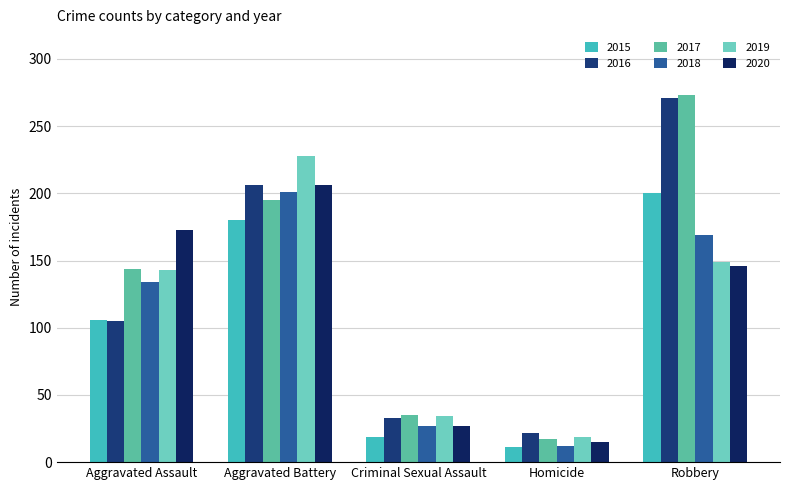

At which label does 2020 first exceed 146?

Aggravated Assault